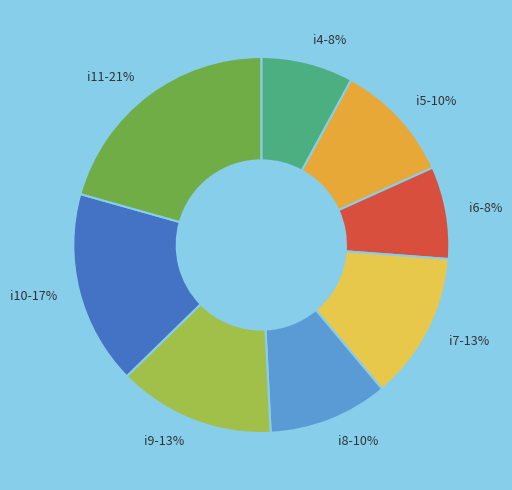

What is the ratio of the value at i8 to the value at i5?

1.0